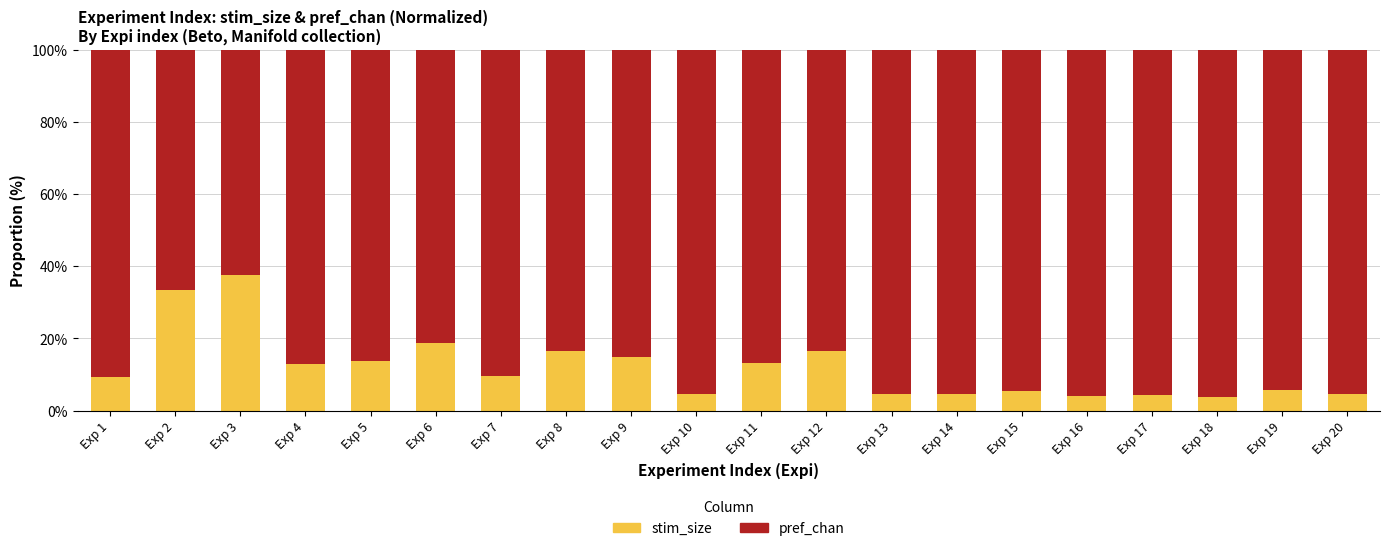

What is the average value of the stim_size series?

11.9